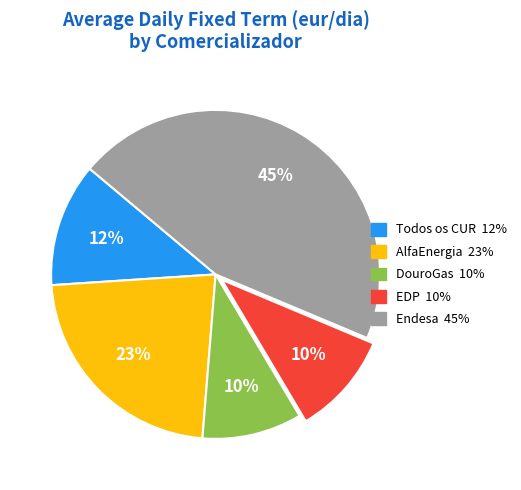

Is it true that EDP is 10% of the pie?

True